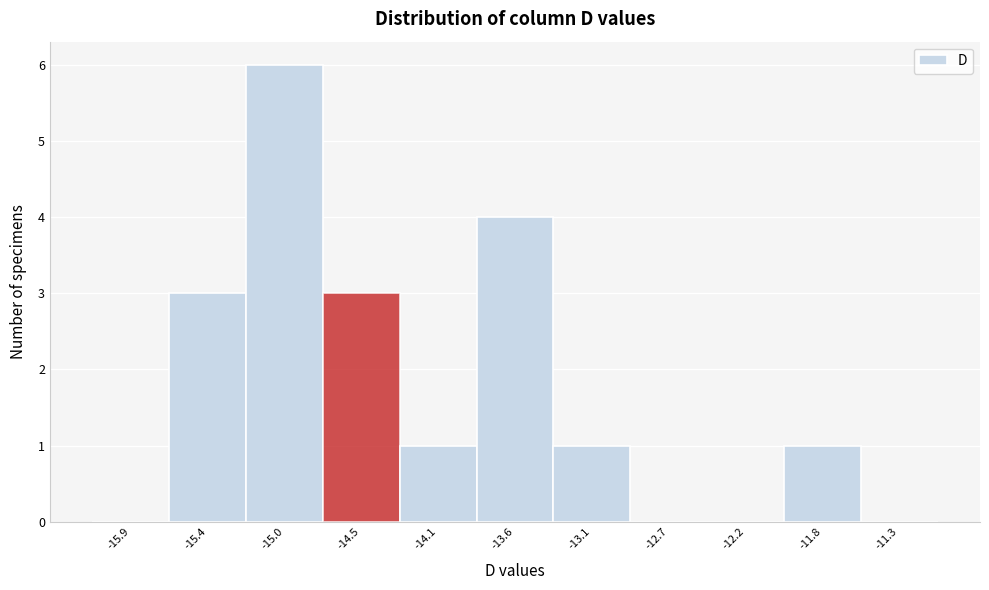

What is the height of the bar covering -15.65 to -15.20 on the x-axis? Neither the bar edges nor the heights are printed on the chart, so give them approximately, as read against the axes.

3